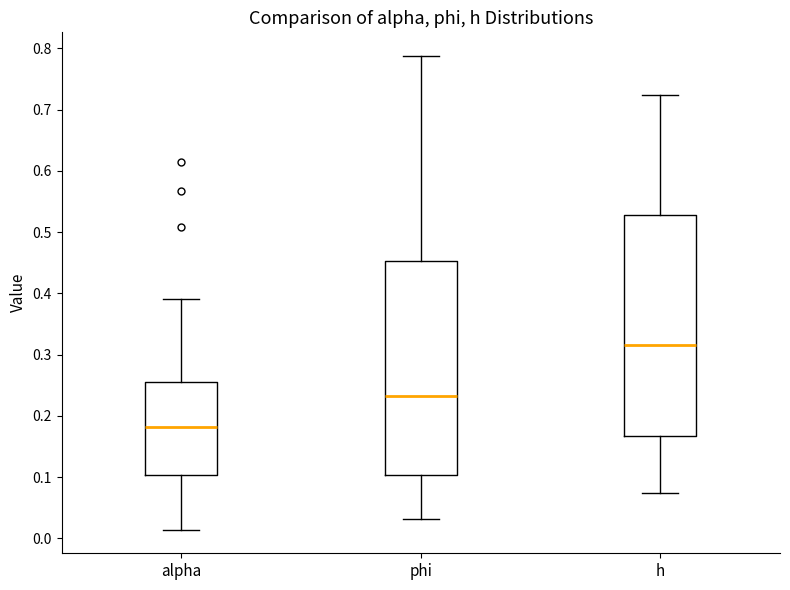

Where is the lower edge of the box for h on the y-axis? The values are not printed on the chart, so give them approximately, as read against the axis.

0.17